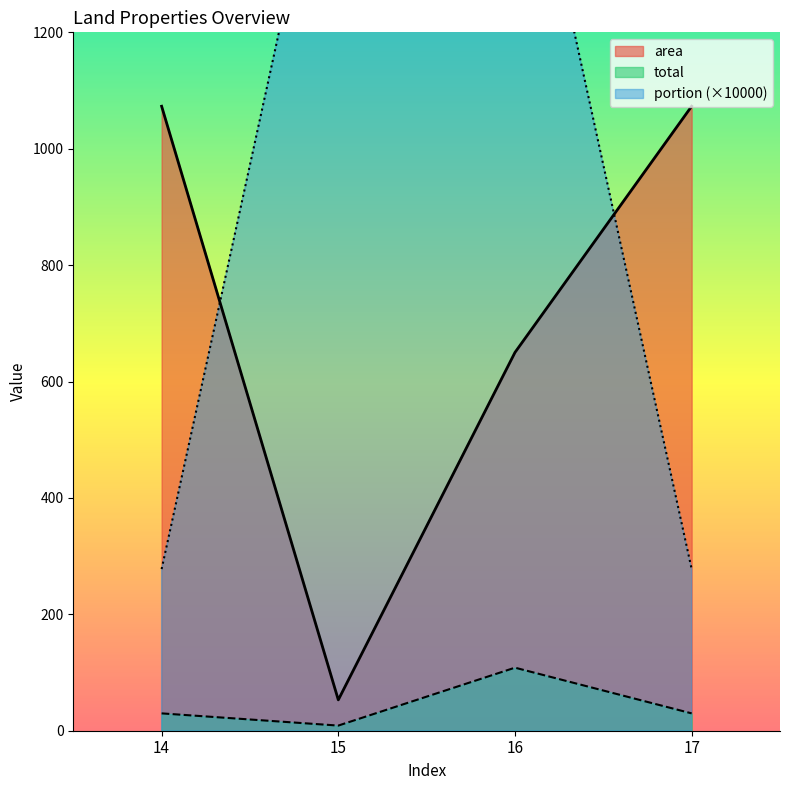

Reading left to right, list all the values displayed in this chart.

area: 14=1073.0	15=53.0	16=650.0	17=1073.0
total: 14=29.8	15=8.8	16=108.3	17=29.8
portion: 14=277.8	15=1666.7	16=1666.7	17=277.8